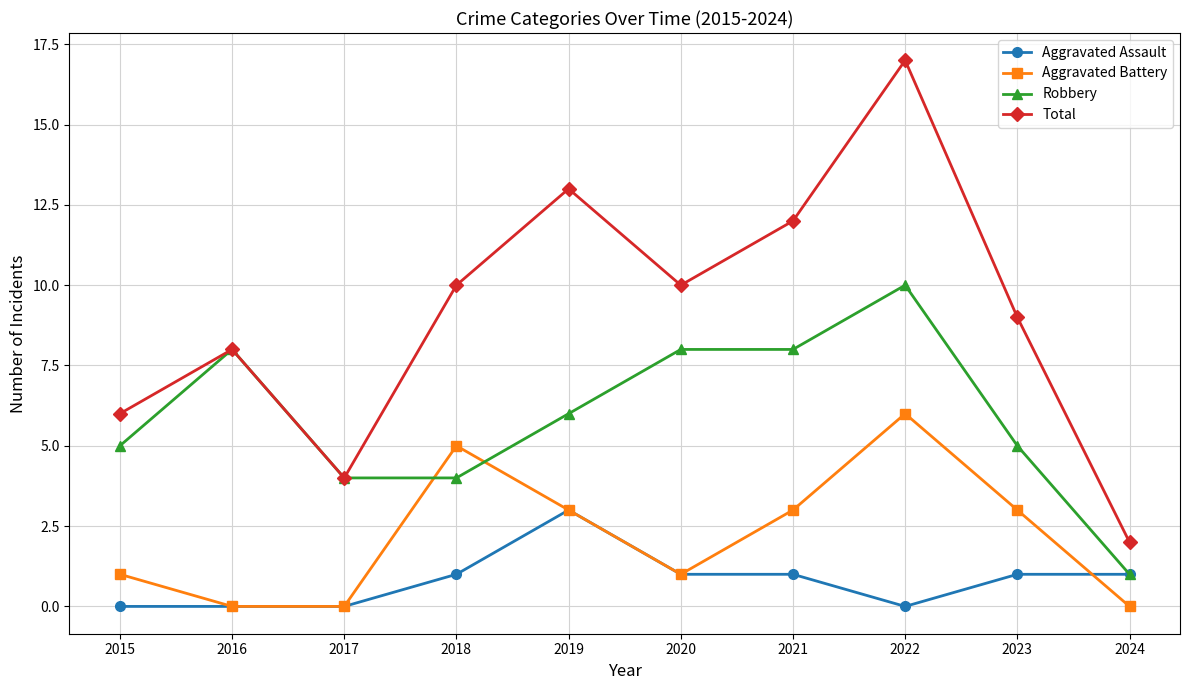

True or false: Aggravated Battery has more than 0 interior local peaks.

True